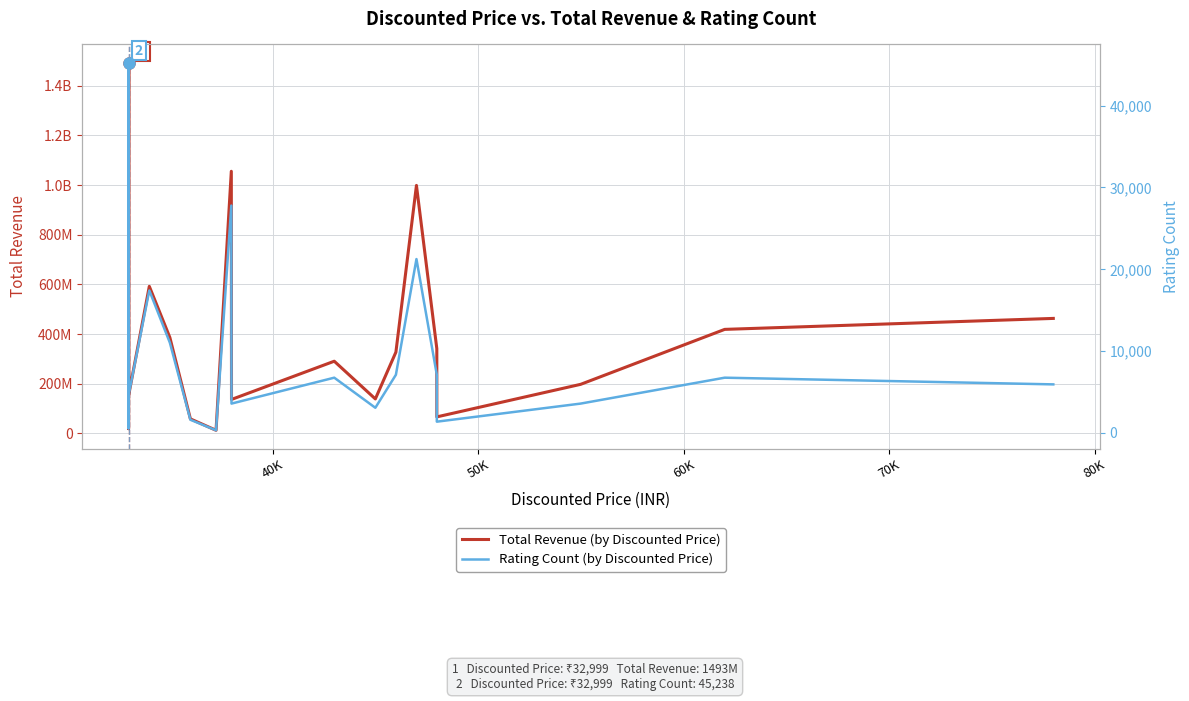

Which series has the widest spread of values?

Total Revenue